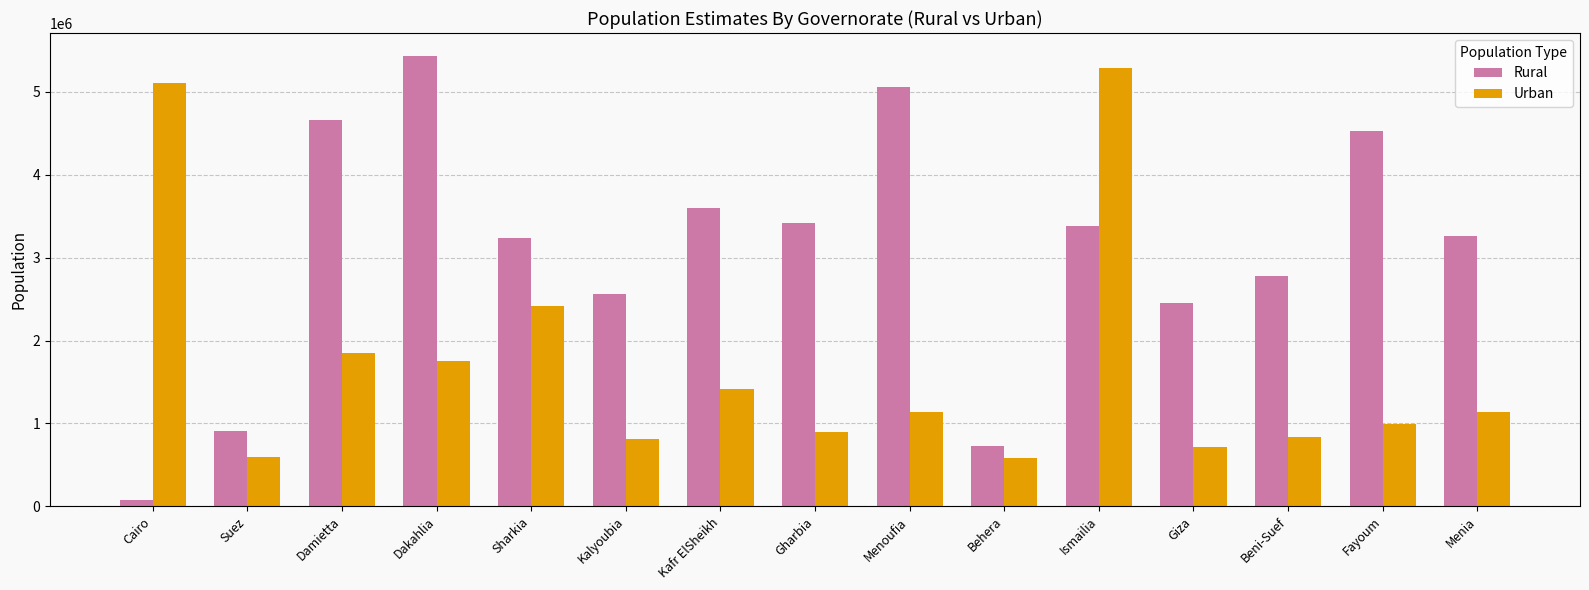

What is the difference between the maximum and minimum values in the Rural series?

5368000